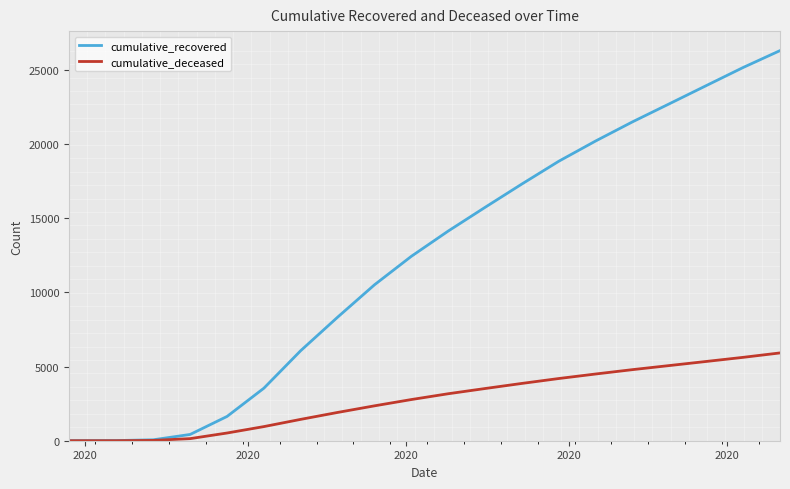

What is the maximum value shown in the chart?

26291